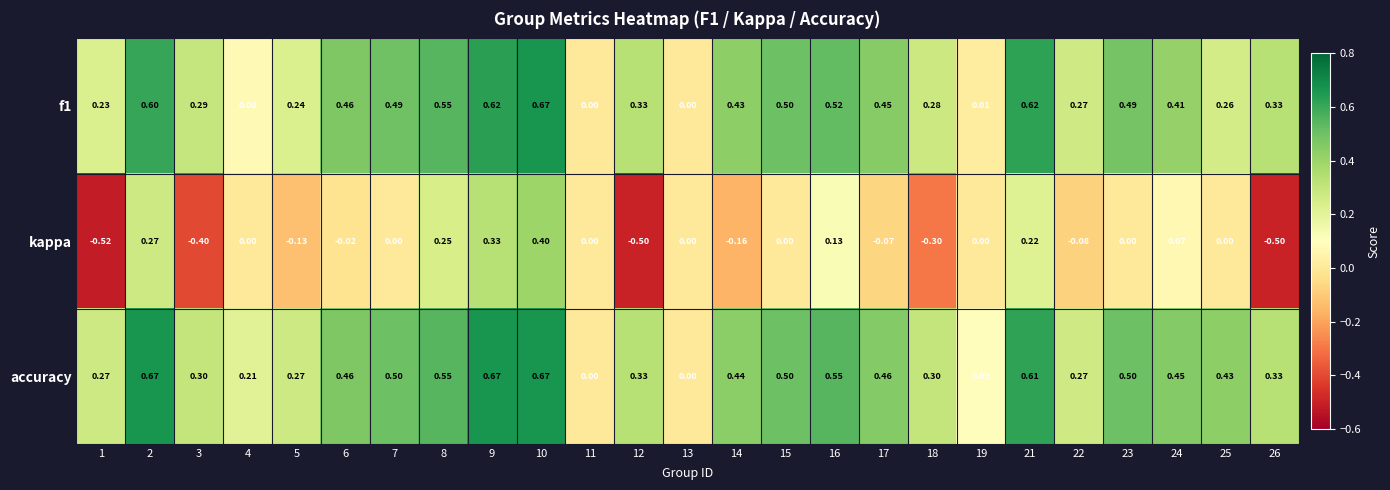

At which category is the sum across all series the highest?

10